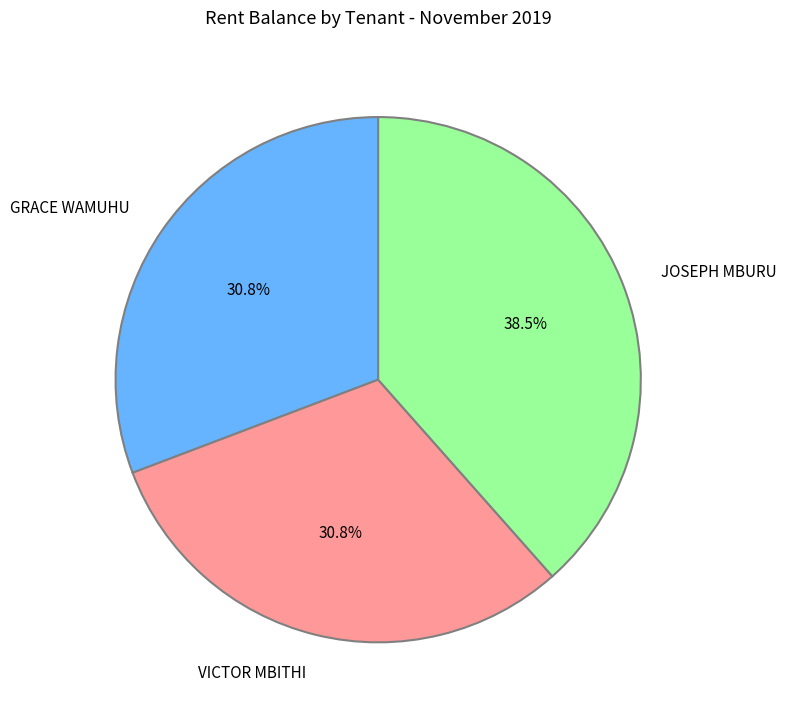

What is the total percentage of VICTOR MBITHI and JOSEPH MBURU?

69.2%